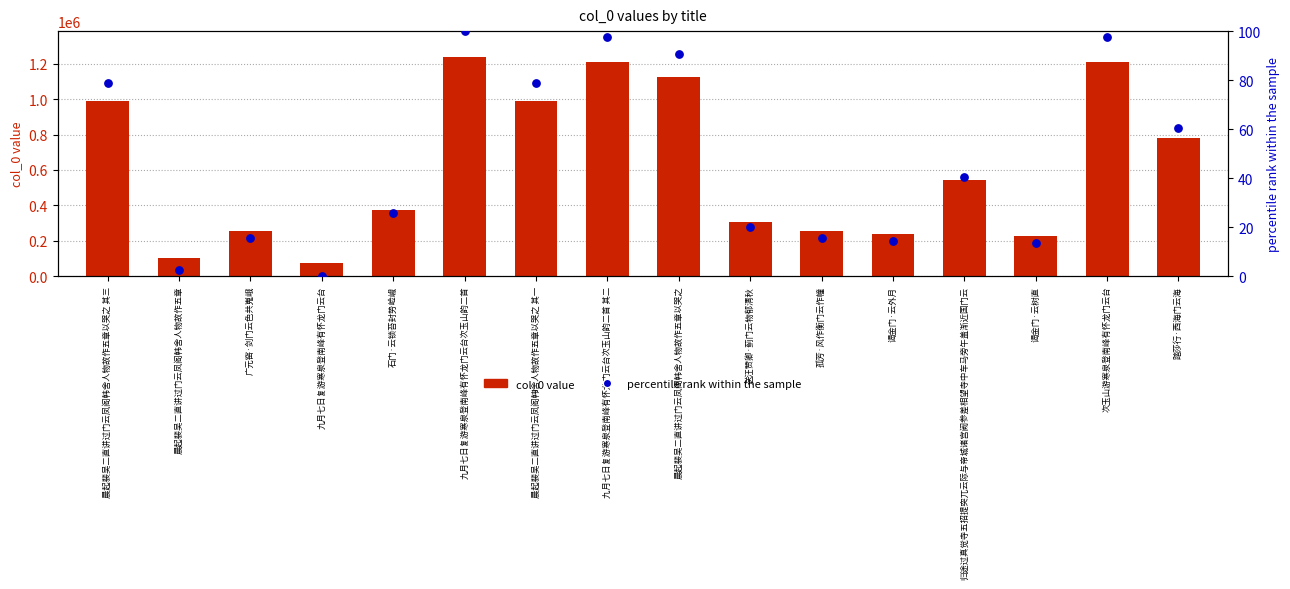

Which series reaches the minimum Y coordinate?

percentile rank within the sample